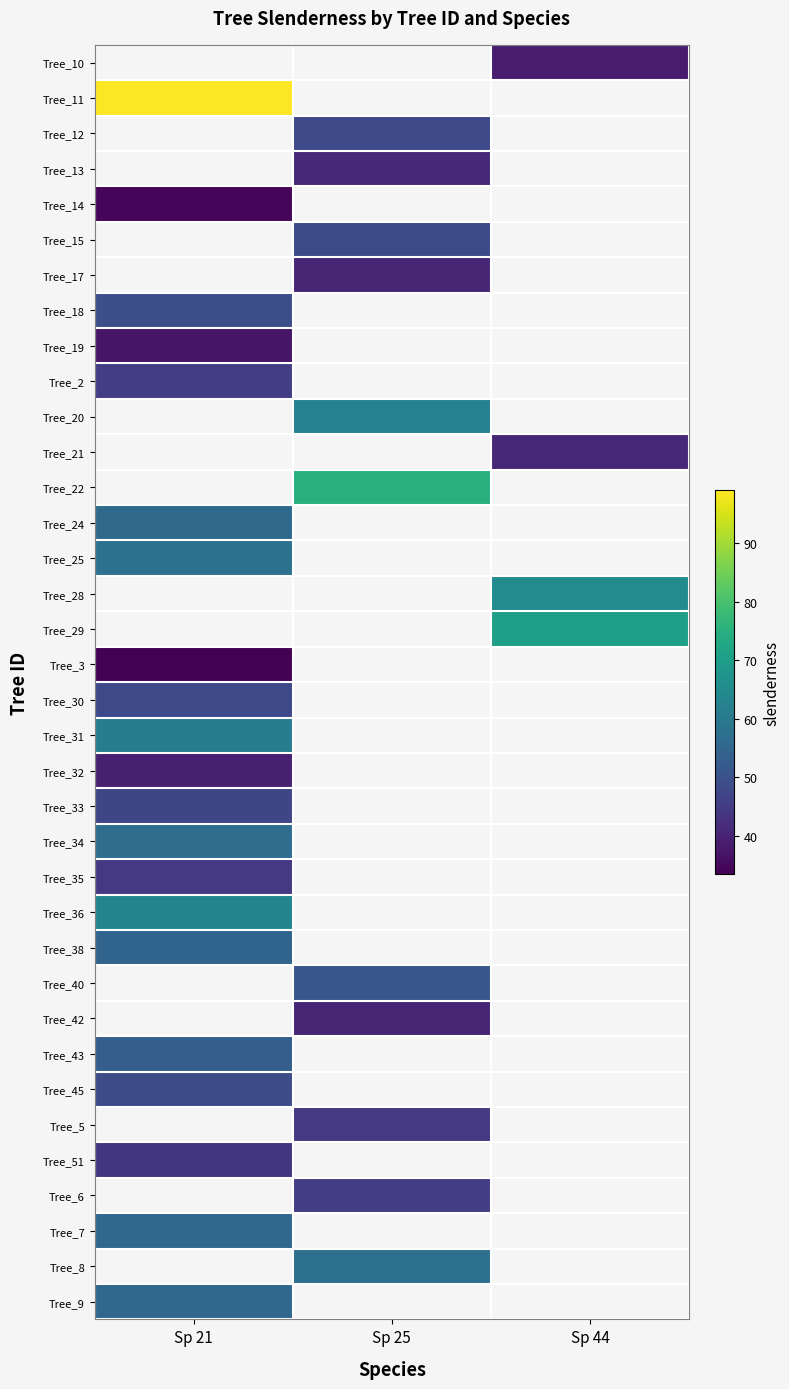

At which label does Tree_9 reach its peak?

Sp 21